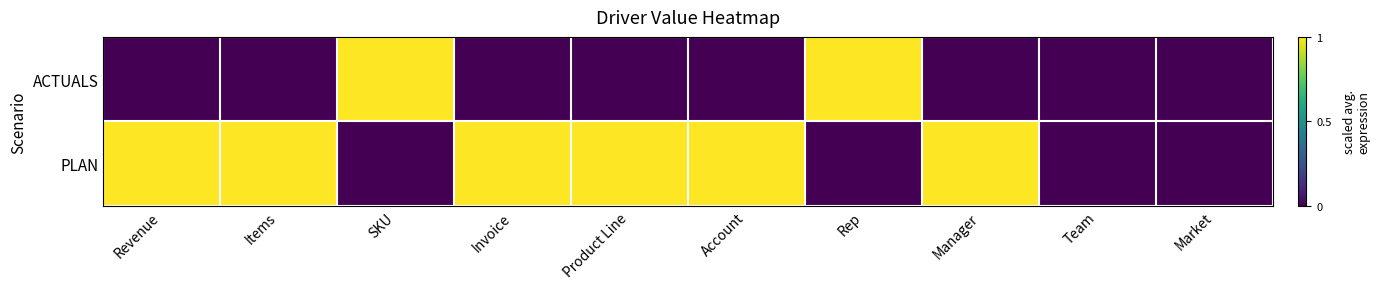

Which category has the highest value across all series?

SKU